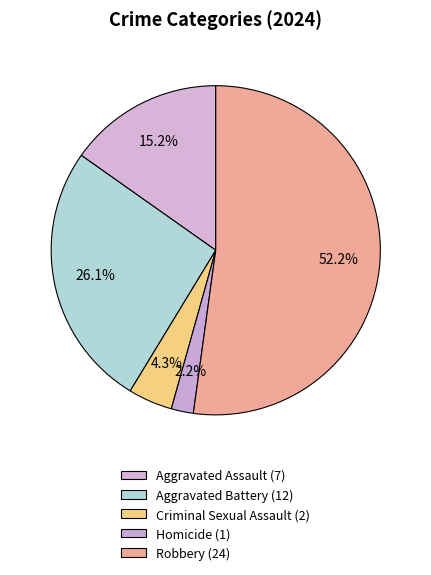

To the nearest percent, what is the difference between the Criminal Sexual Assault and Homicide slice percentages?

2%